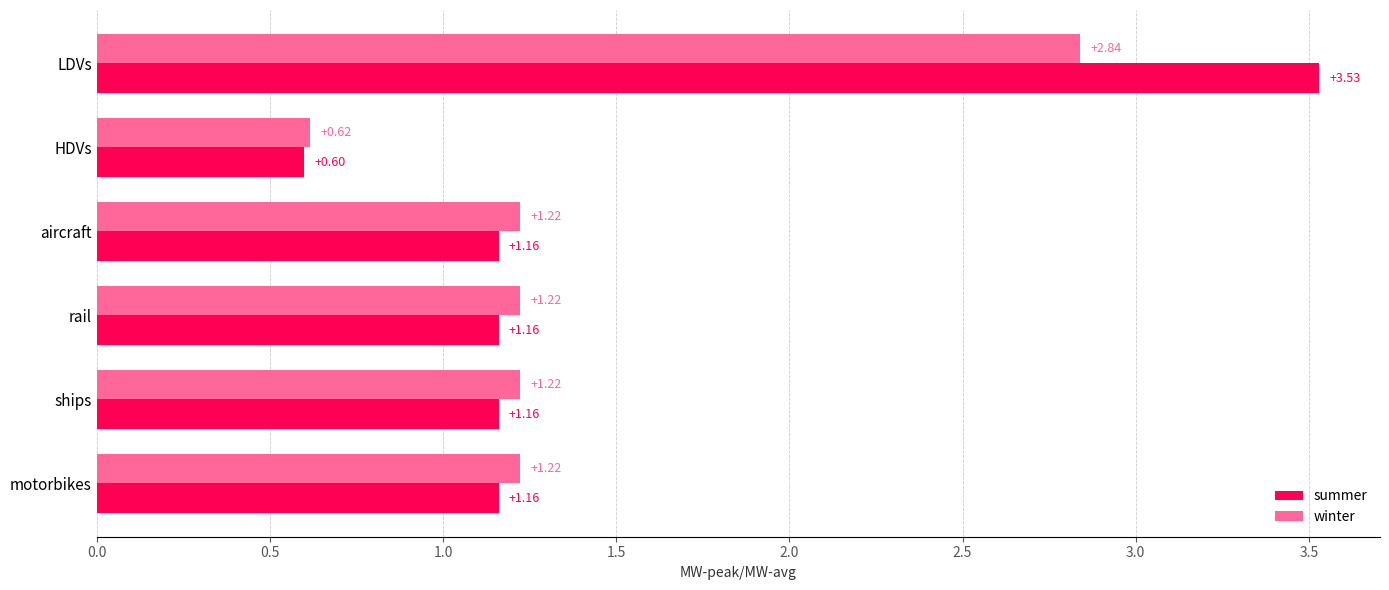

Rank the series by their average value, from lowest to highest.

winter, summer